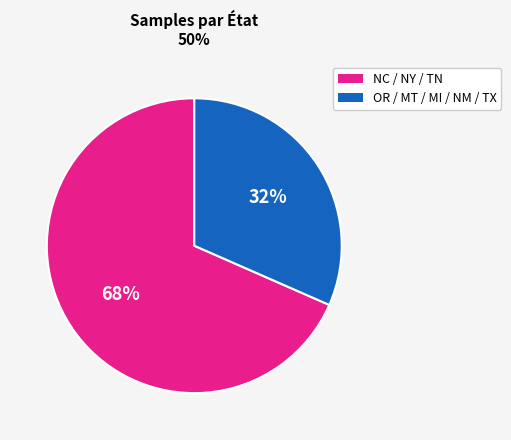

To the nearest percent, what is the average slice percentage?

50%